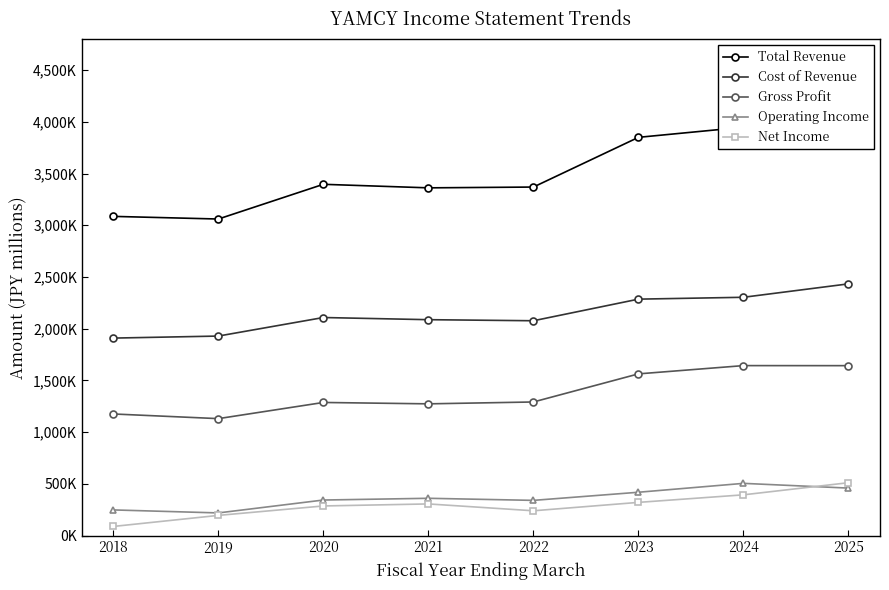

What are all the series names shown in the legend?

Total Revenue, Cost of Revenue, Gross Profit, Operating Income, Net Income